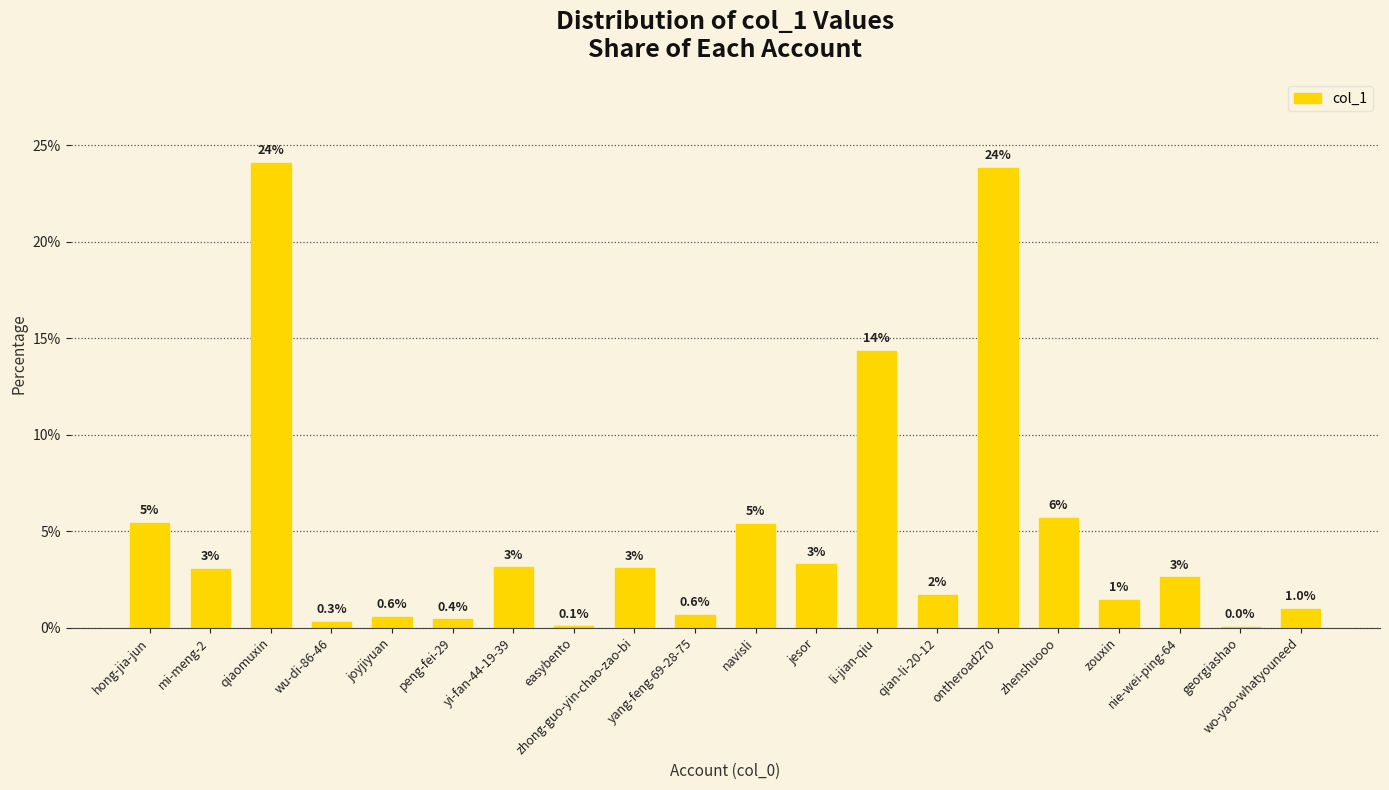

What is the maximum value shown in the chart?

24.1